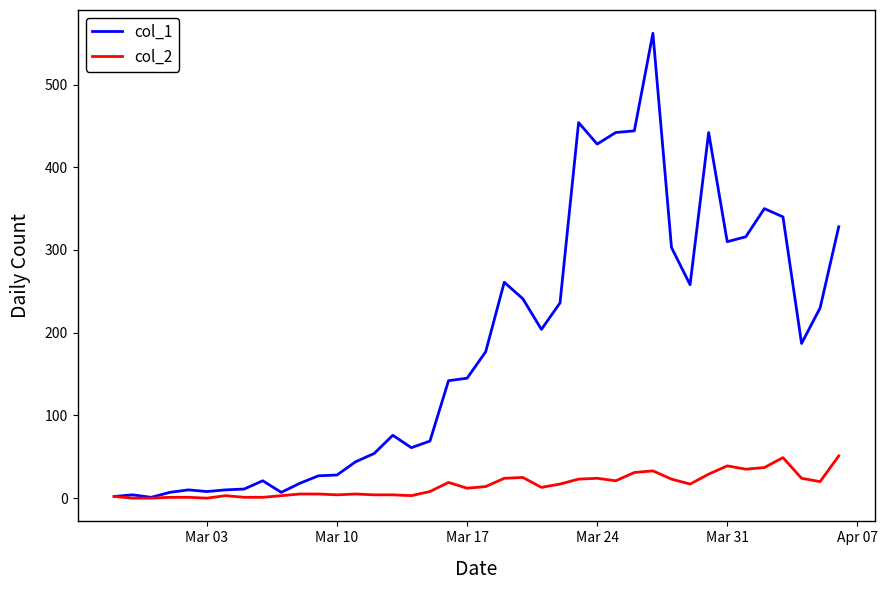

Which series has the largest total across all categories?

col_1